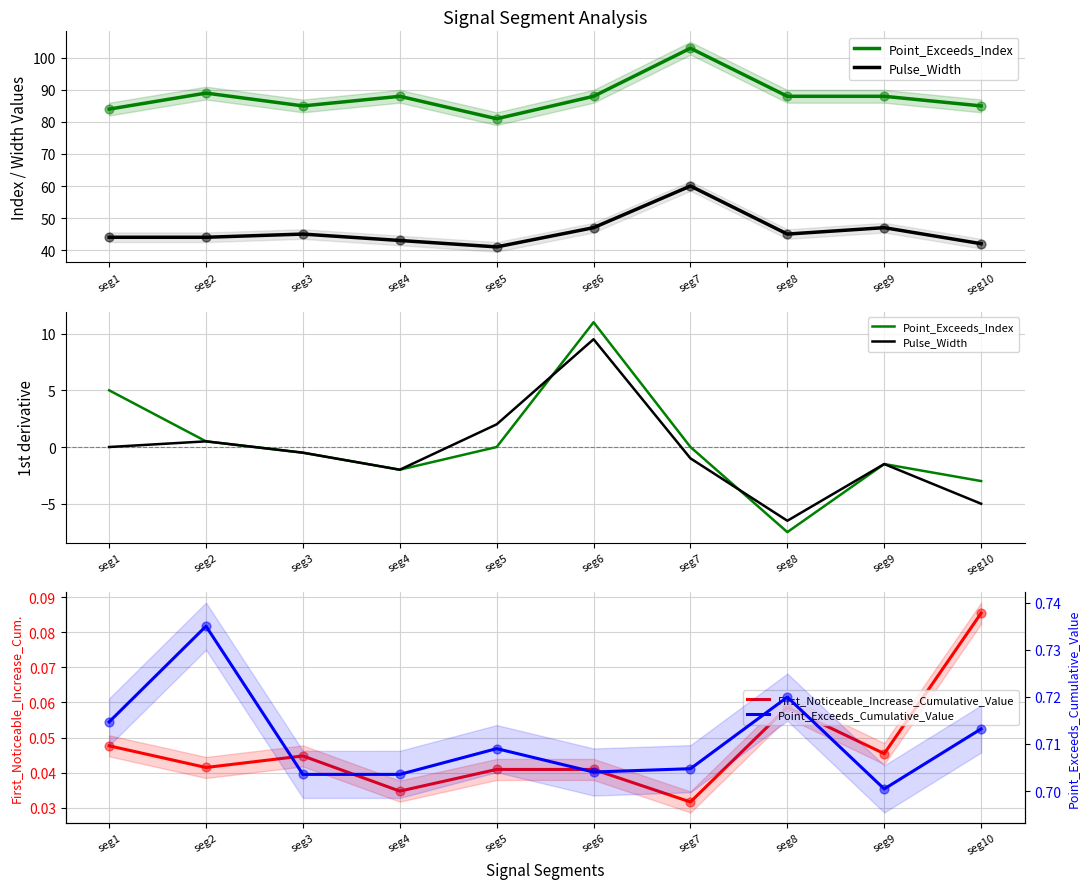

Which series contains the lowest Y value?

Point_Exceeds_Index